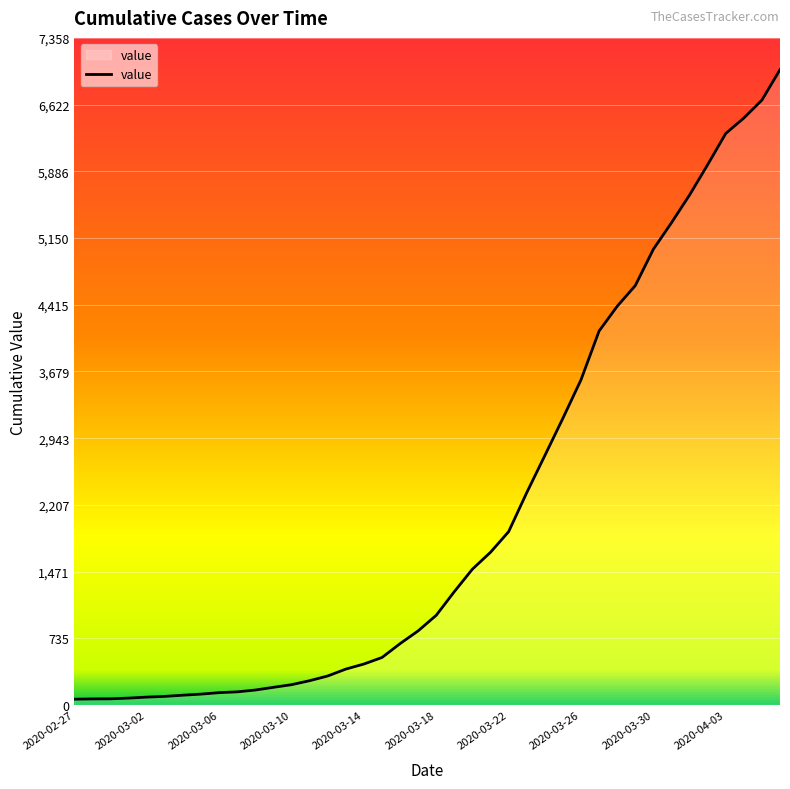

What is the difference between the maximum and minimum values?

6944